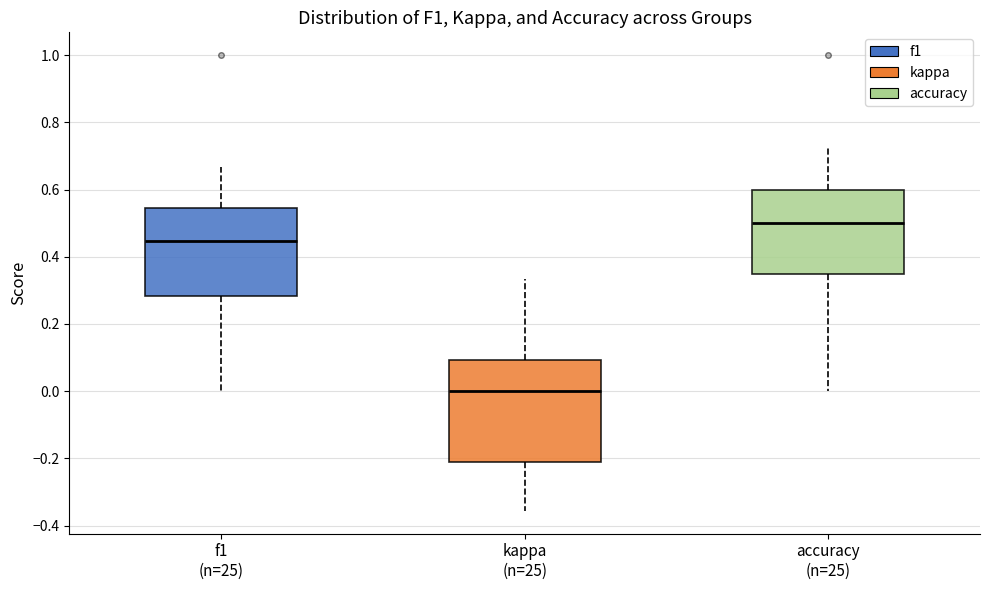

Where does the median line of the box for accuracy (n=25) sit on the y-axis? The values are not printed on the chart, so give them approximately, as read against the axis.

0.50